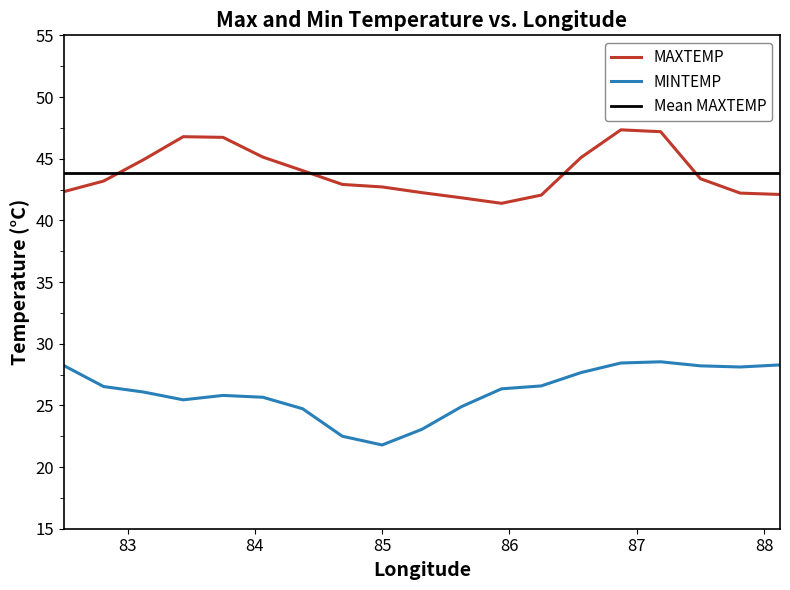

List the series in order of their overall mean, highest first.

MAXTEMP, MINTEMP